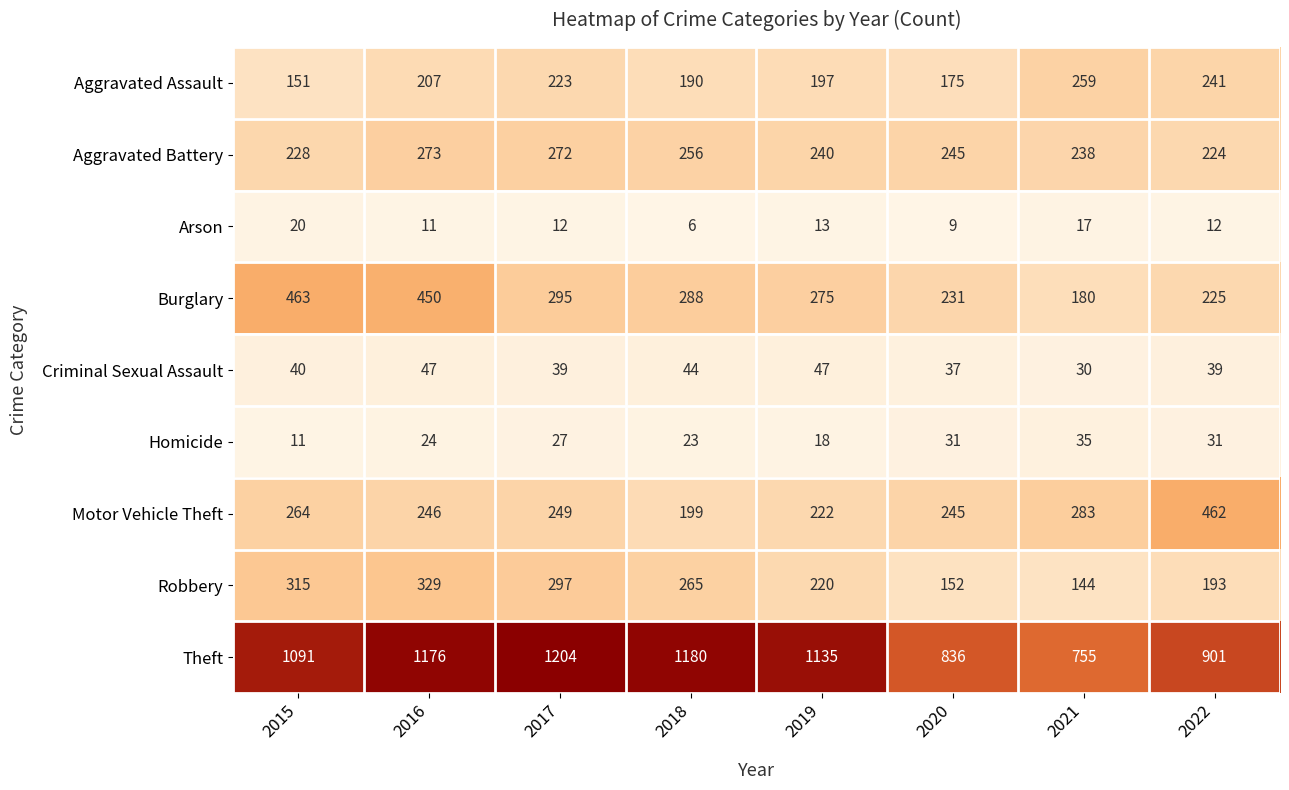

At how many categories does at least one series exceed 826?

7